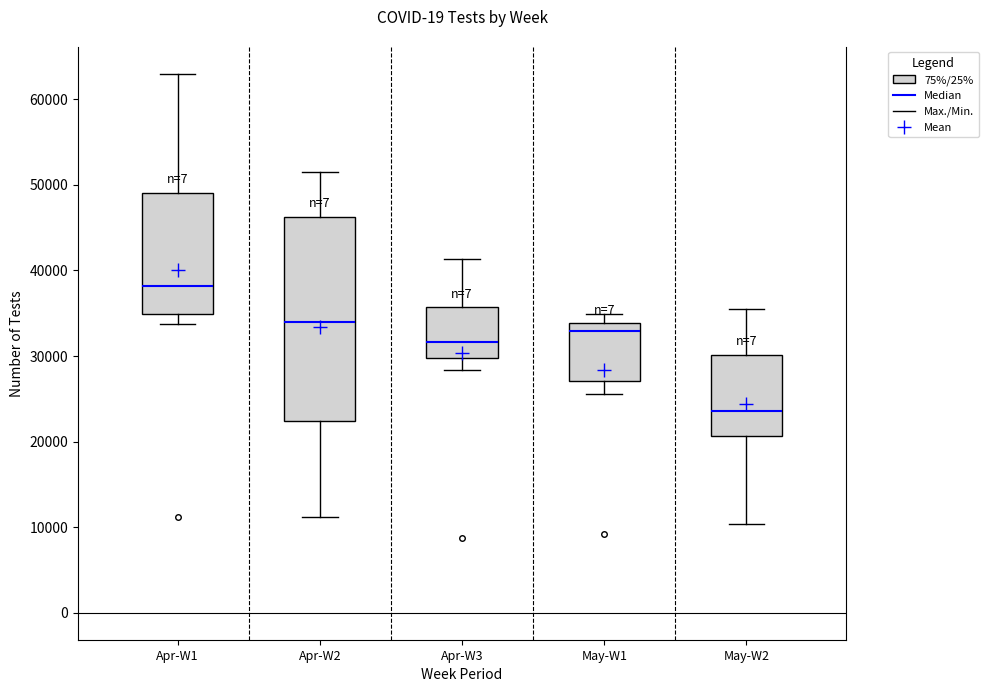

Reading left to right, transcribe this box plot: for each box, give where its median line is, the range the box spans, and where its two whiskers end, as read against the y-axis. The values are not printed on the chart, so give them approximately, as read against the axis.

Apr-W1: median 38000, box 35000 to 49000, whiskers 34000 to 63000
Apr-W2: median 34000, box 22000 to 46000, whiskers 11000 to 51000
Apr-W3: median 32000, box 30000 to 36000, whiskers 28000 to 41000
May-W1: median 33000, box 27000 to 34000, whiskers 26000 to 35000
May-W2: median 24000, box 21000 to 30000, whiskers 10000 to 36000